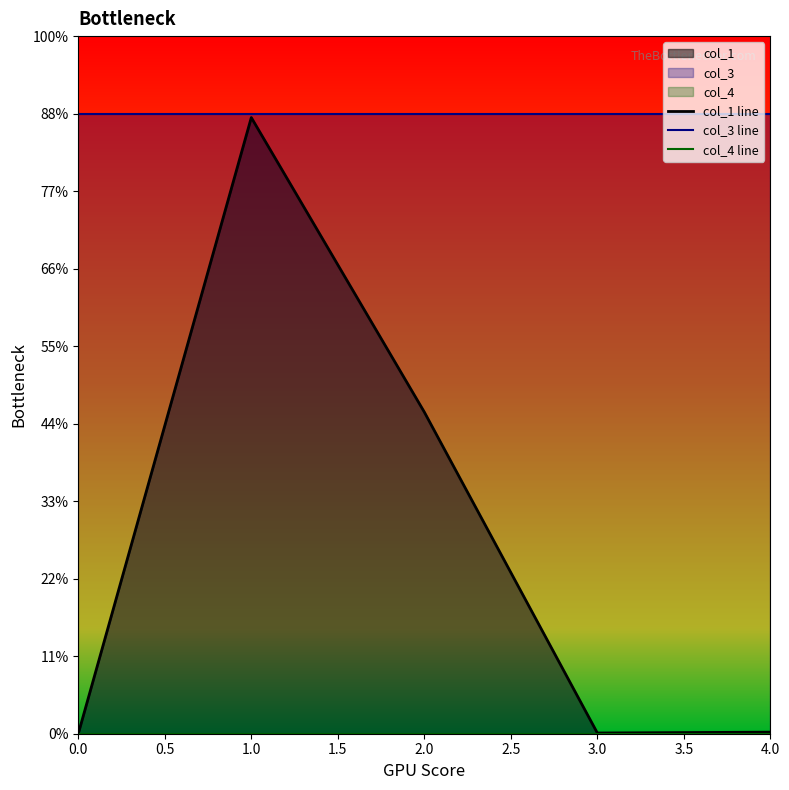

True or false: col_1 line has a value of 326.1 at 1.0.

False